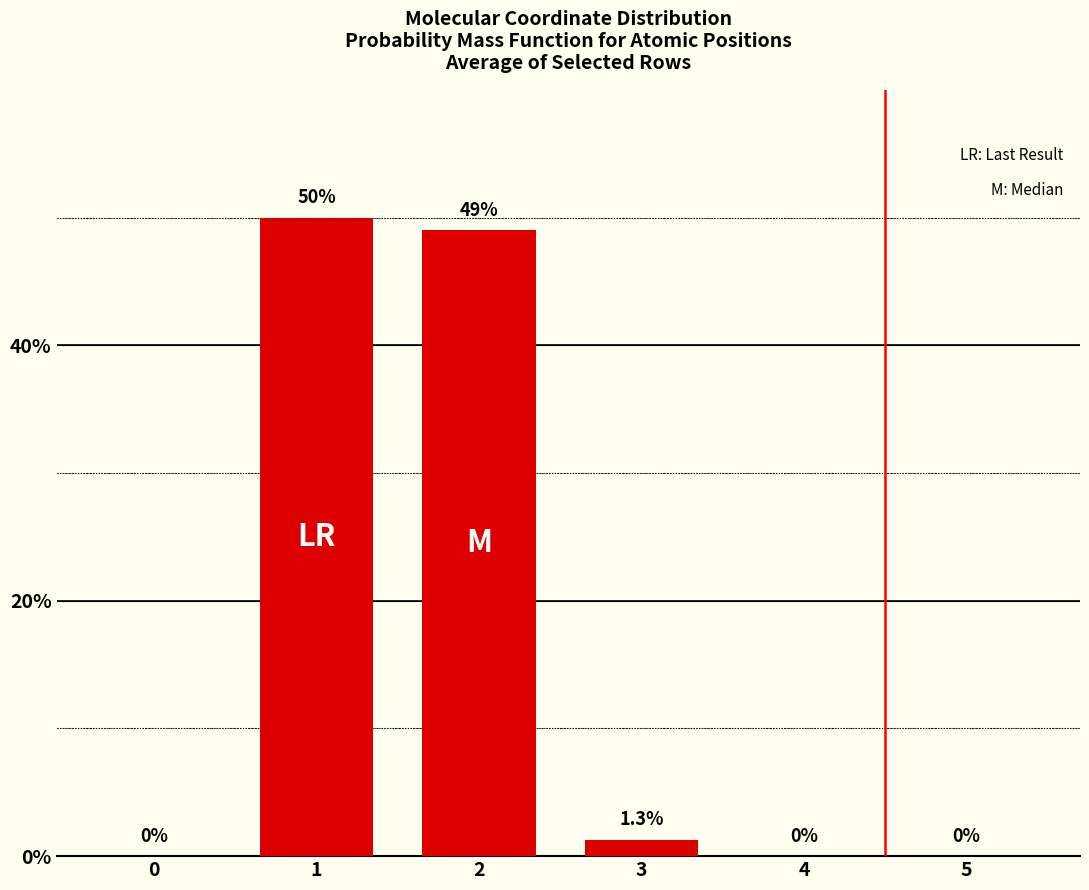

The chart shows a value of -26.6 at 4. True or false?

False